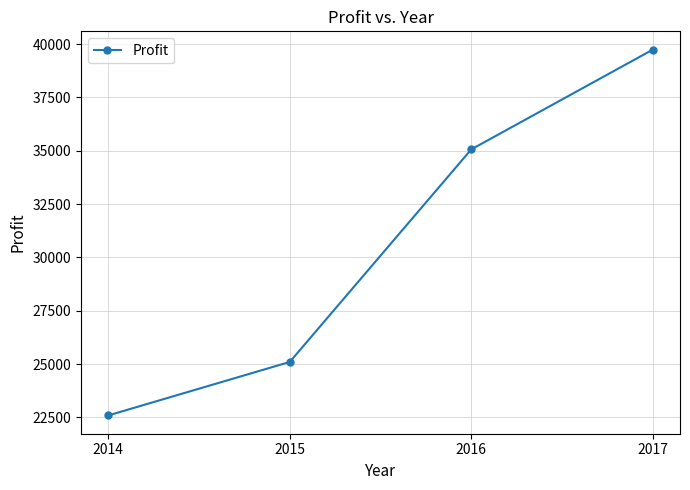

Rank the categories by value from highest to lowest.

2017, 2016, 2015, 2014